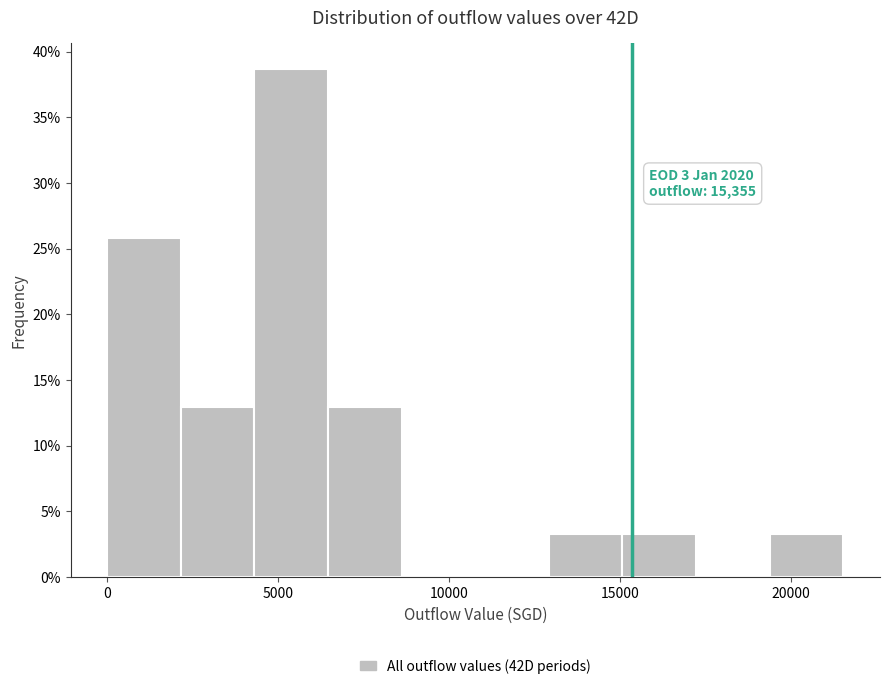

Which range on the x-axis has the tallest bar?

4500 to 6500